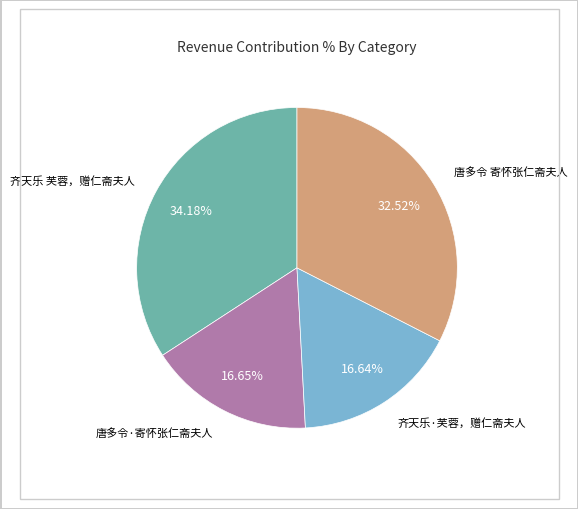

The 唐多令·寄怀张仁斋夫人 slice represents 8% of the pie. True or false?

False